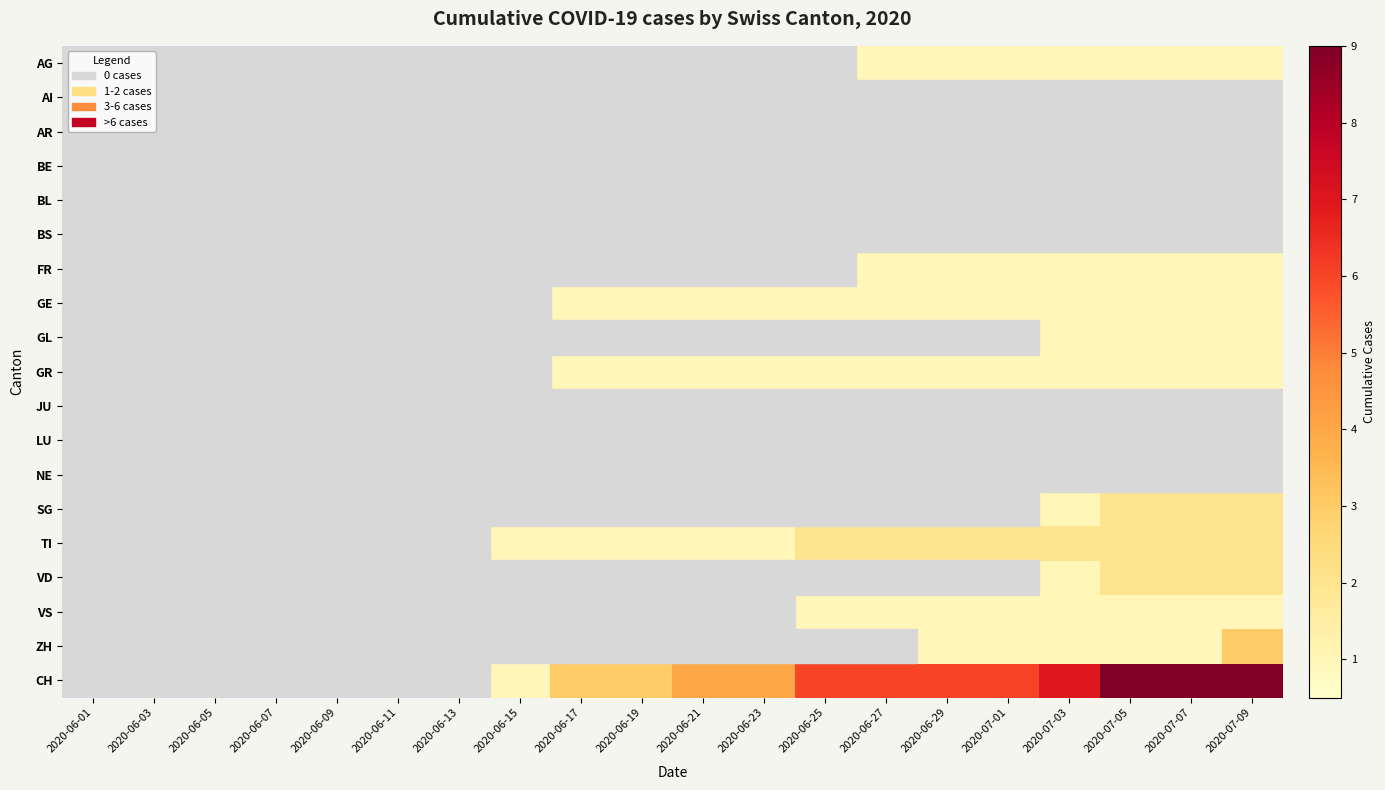

Which series has the largest total across all categories?

CH